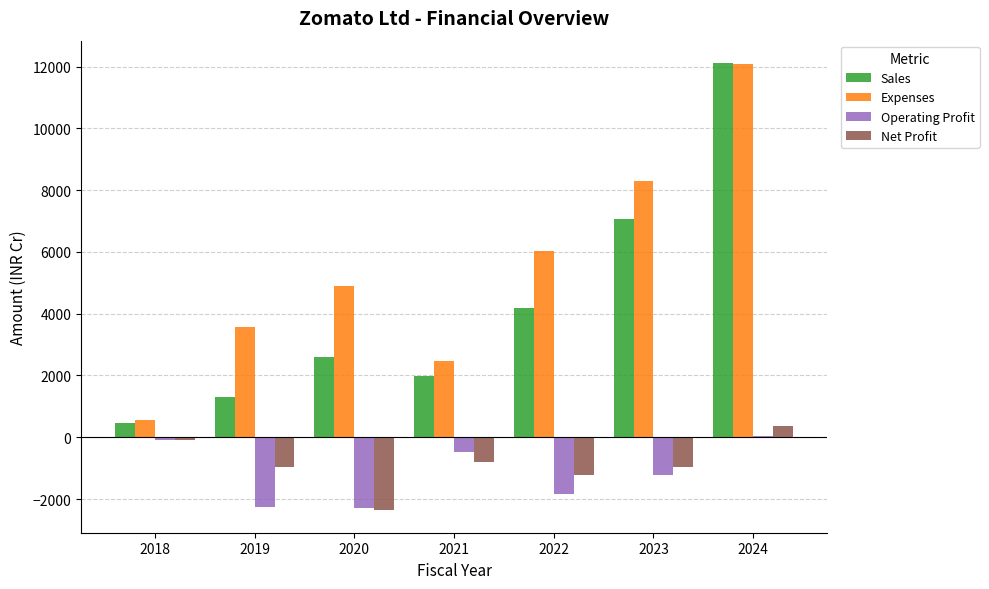

How many groups of bars are there?

7